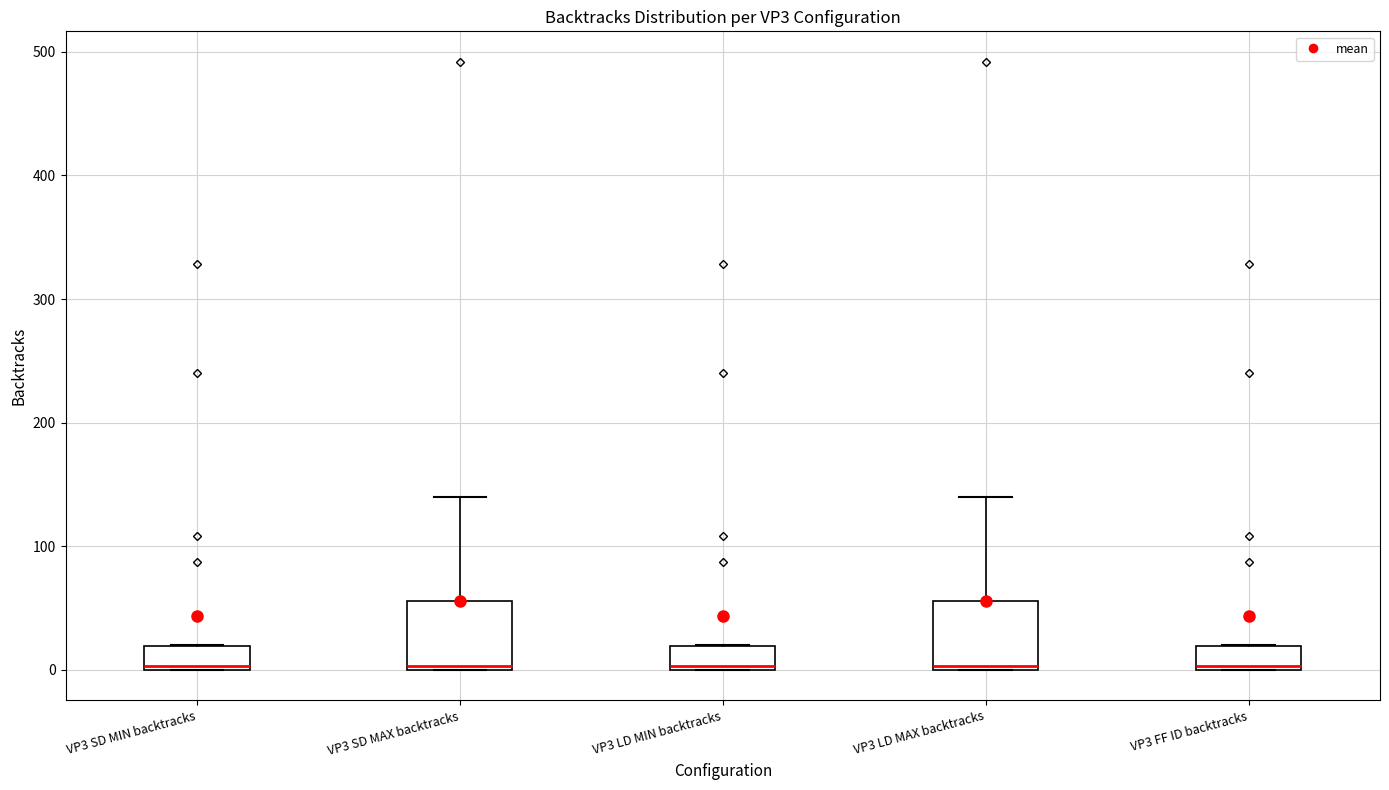

Reading left to right, transcribe this box plot: for each box, give where its median line is, the range the box spans, and where its two whiskers end, as read against the y-axis. The values are not printed on the chart, so give them approximately, as read against the axis.

VP3 SD MIN backtracks: median 0, box 0 to 20, whiskers 0 to 20
VP3 SD MAX backtracks: median 0, box 0 to 60, whiskers 0 to 140
VP3 LD MIN backtracks: median 0, box 0 to 20, whiskers 0 to 20
VP3 LD MAX backtracks: median 0, box 0 to 60, whiskers 0 to 140
VP3 FF ID backtracks: median 0, box 0 to 20, whiskers 0 to 20